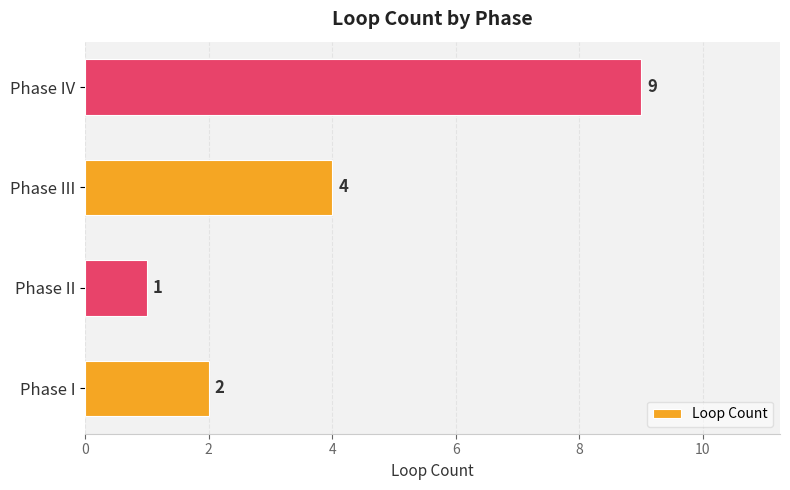

What is the ratio of the value at Phase I to the value at Phase II?

2.0